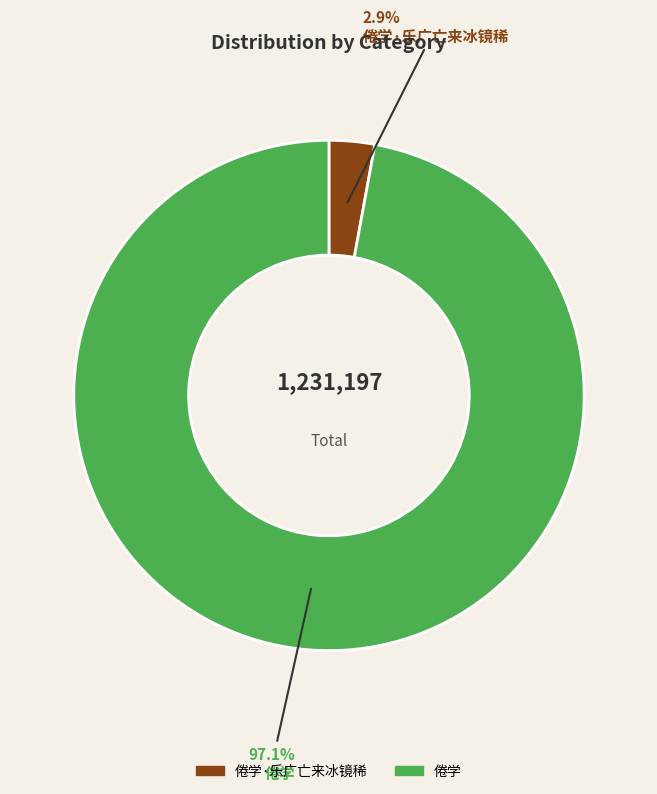

Count the number of slices in the pie.

2